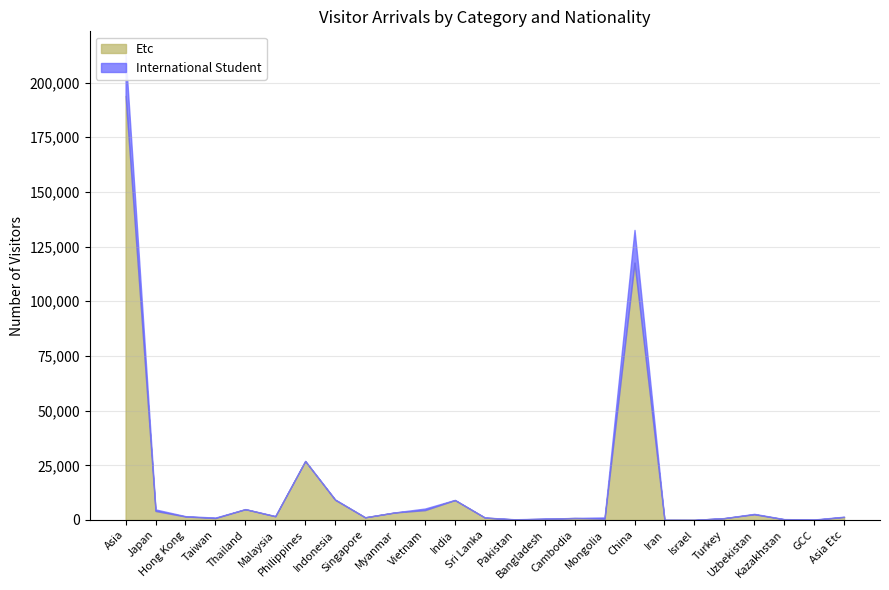

Is the value of International Student at Thailand greater than the value of Etc at Japan?

Yes